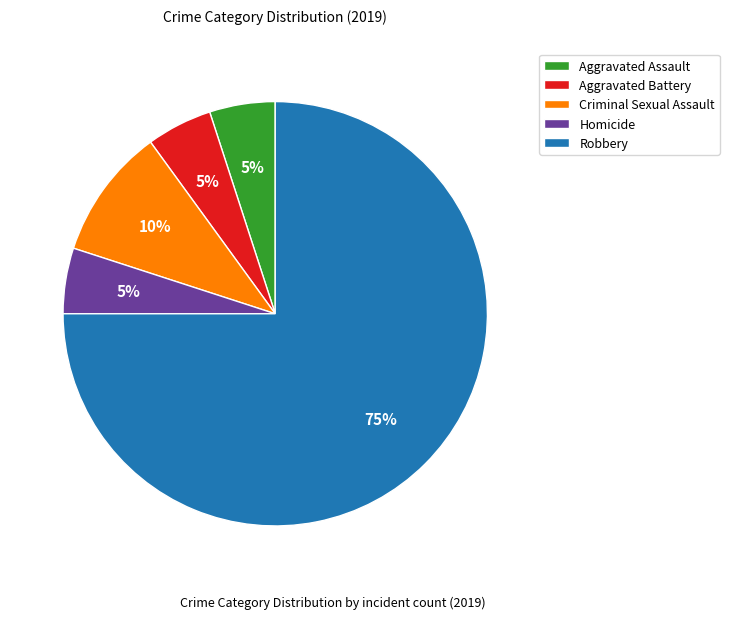

To the nearest percent, what is the difference between the Homicide and Robbery slice percentages?

70%